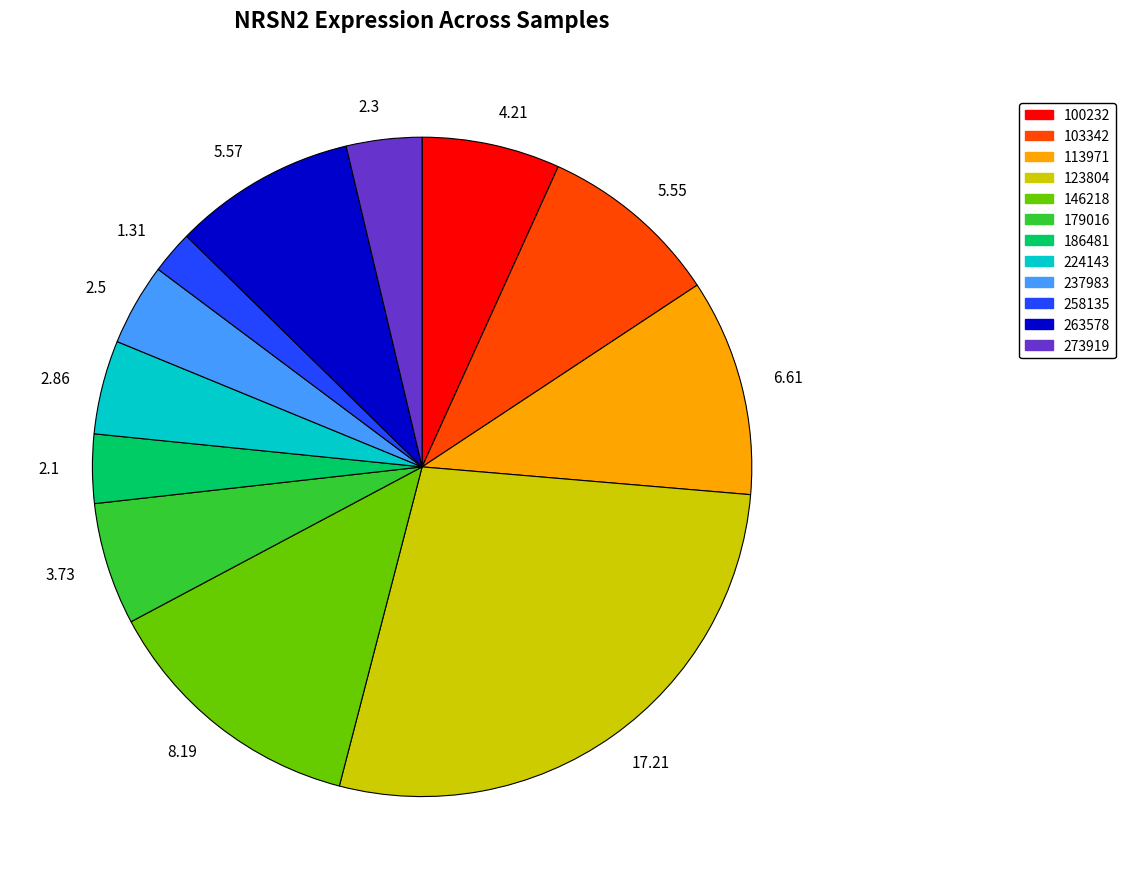

Do 2.86 and 2.5 together represent more than half of the pie?

No